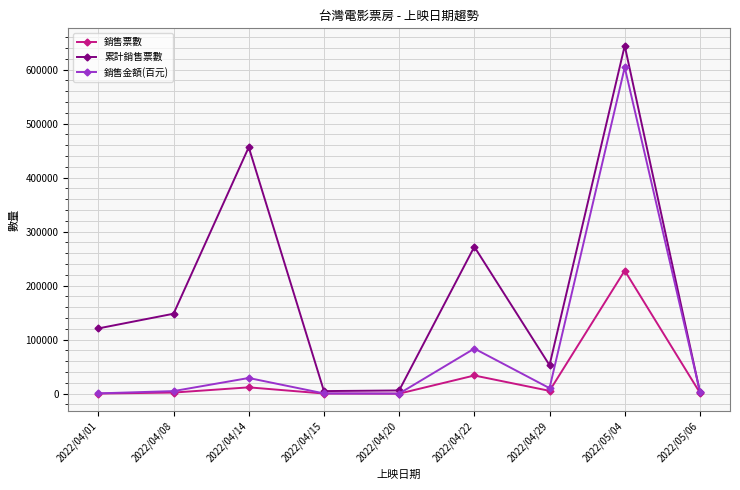

Where is 累計銷售票數 nearest to the value 323643?

2022/04/22